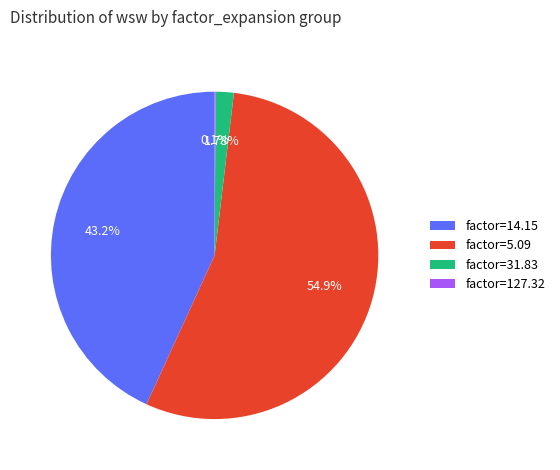

Does factor=5.09 account for over 50% of the chart?

Yes